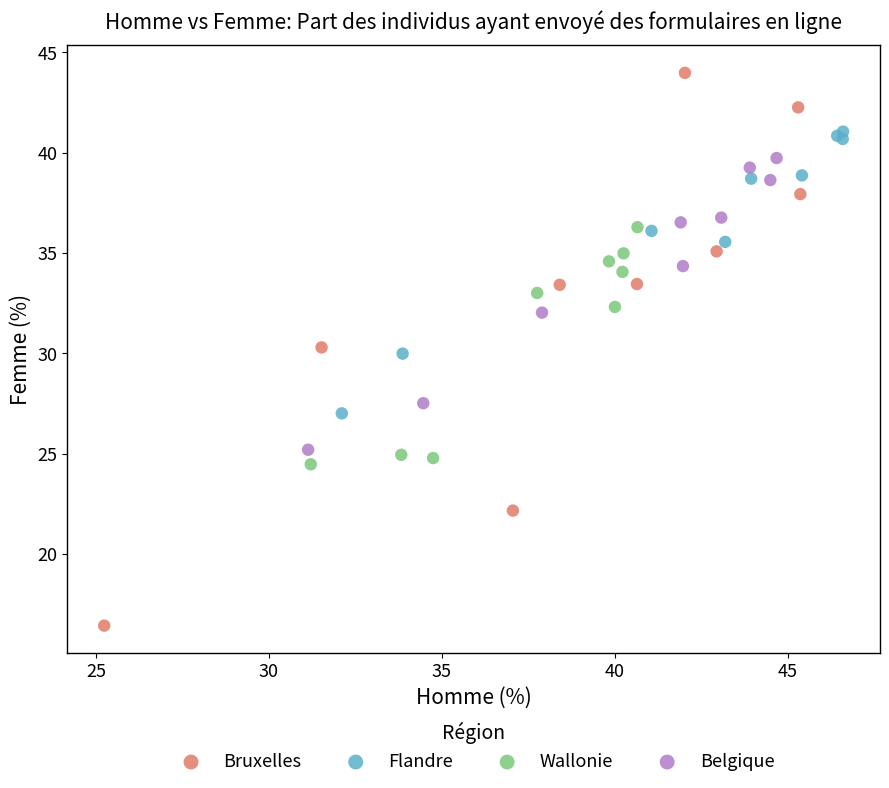

Which series reaches the maximum Y coordinate?

Bruxelles